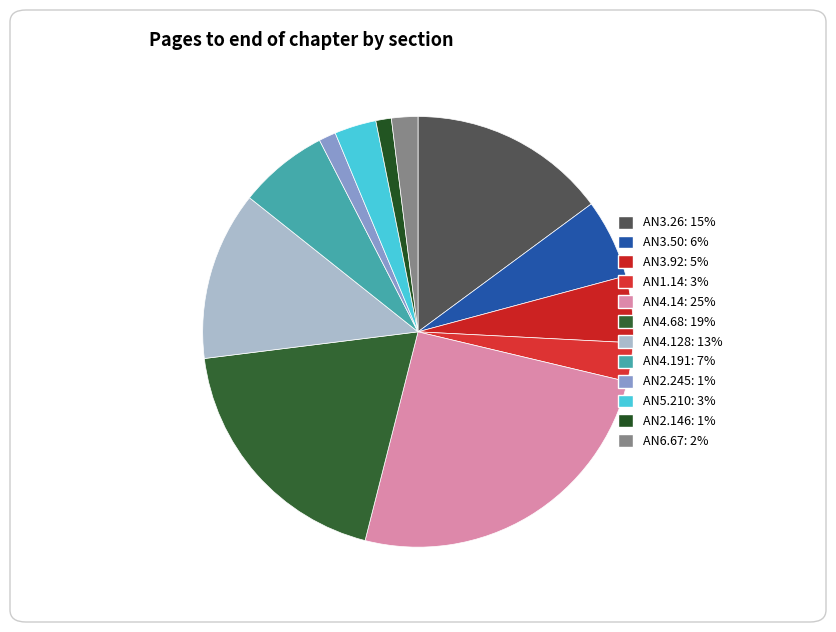

Approximately how many times larger is the value at AN4.128 compared to AN2.245?

9.9